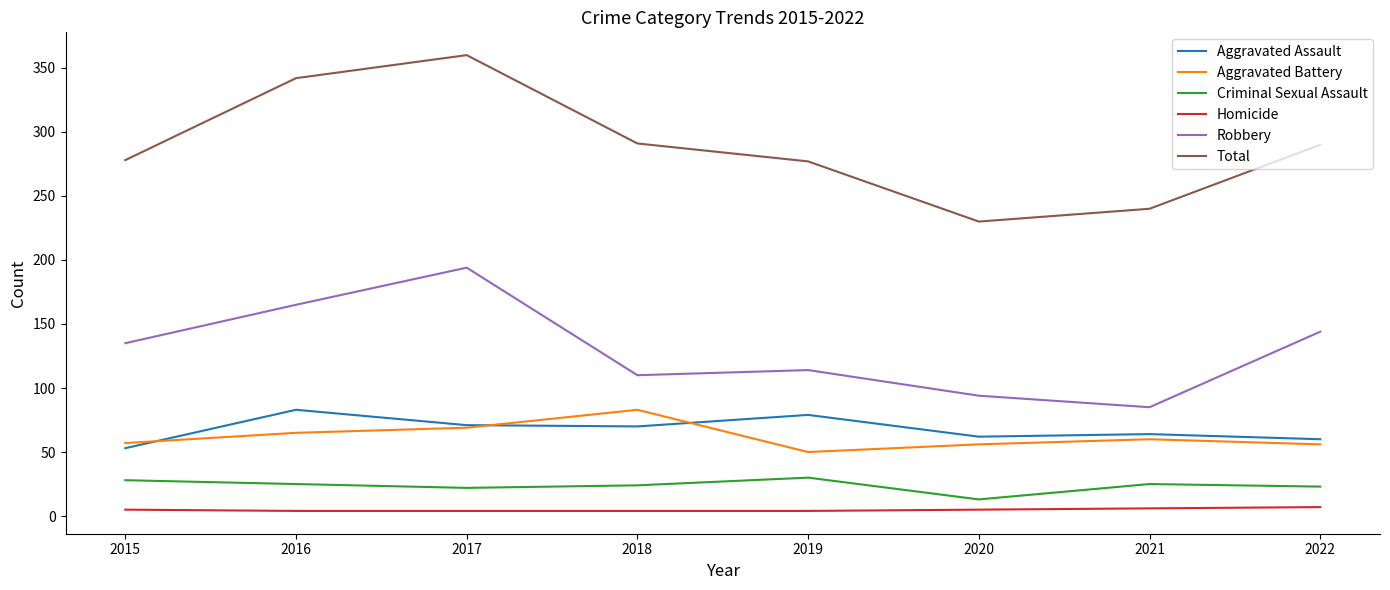

Between 2018 and 2022, which series saw the biggest shift?

Robbery